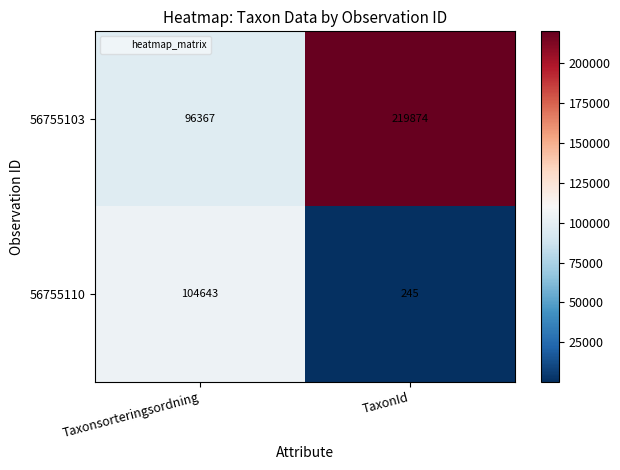

What is the approximate value of 56755110 at Taxonsorteringsordning?

104643